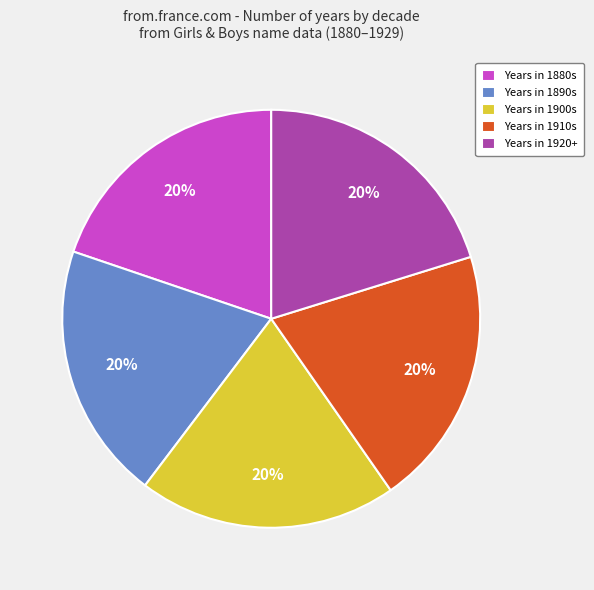

To the nearest percent, what percentage of the pie is Years in 1910s?

20%